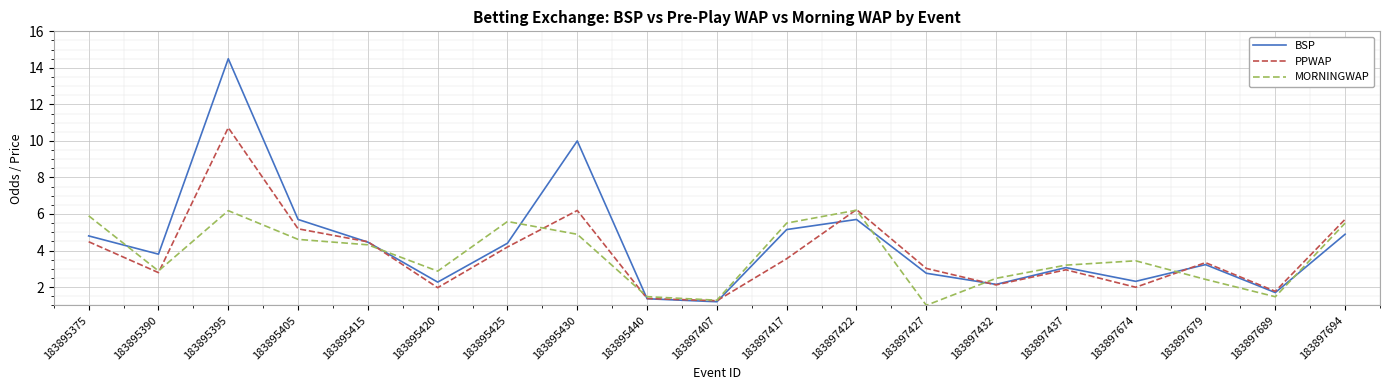

What is the total value across all series at 183895415?

13.2